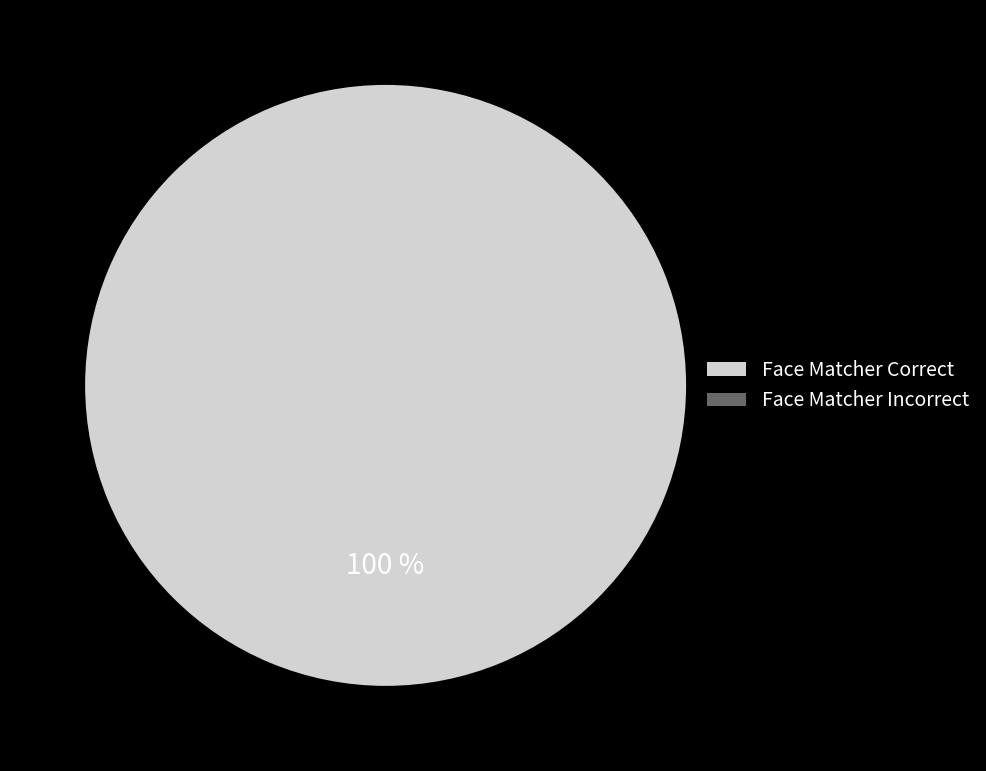

Does Face Matcher Incorrect account for over 50% of the chart?

No